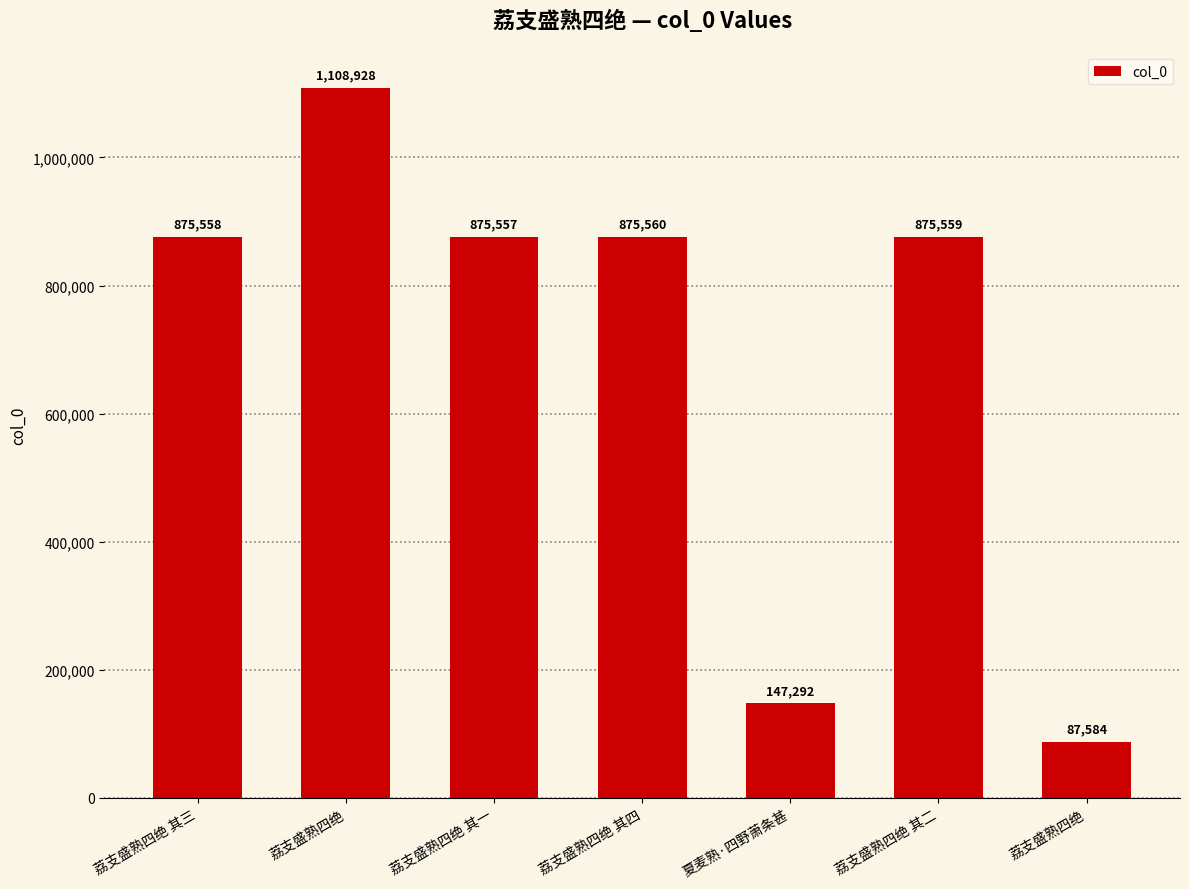

List the labels in order of value, smallest first.

荔支盛熟四绝, 夏麦熟·四野萧条甚, 荔支盛熟四绝 其一, 荔支盛熟四绝 其三, 荔支盛熟四绝 其二, 荔支盛熟四绝 其四, 荔支盛熟四绝